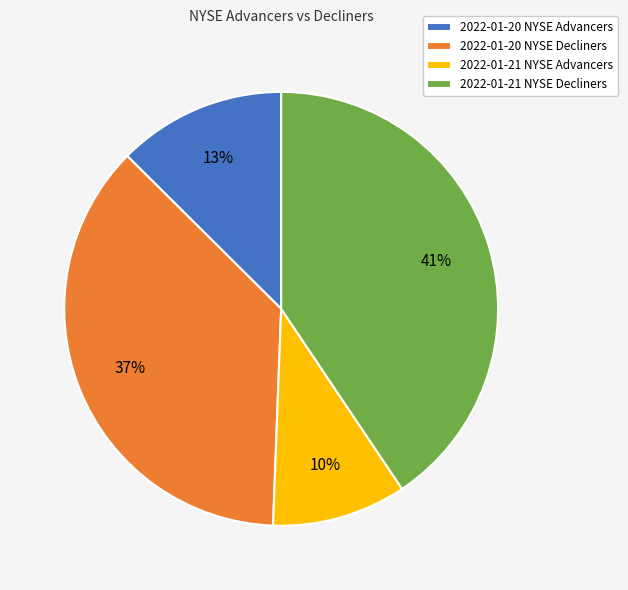

To the nearest percent, what is the difference between the largest and smallest slice percentages?

31%